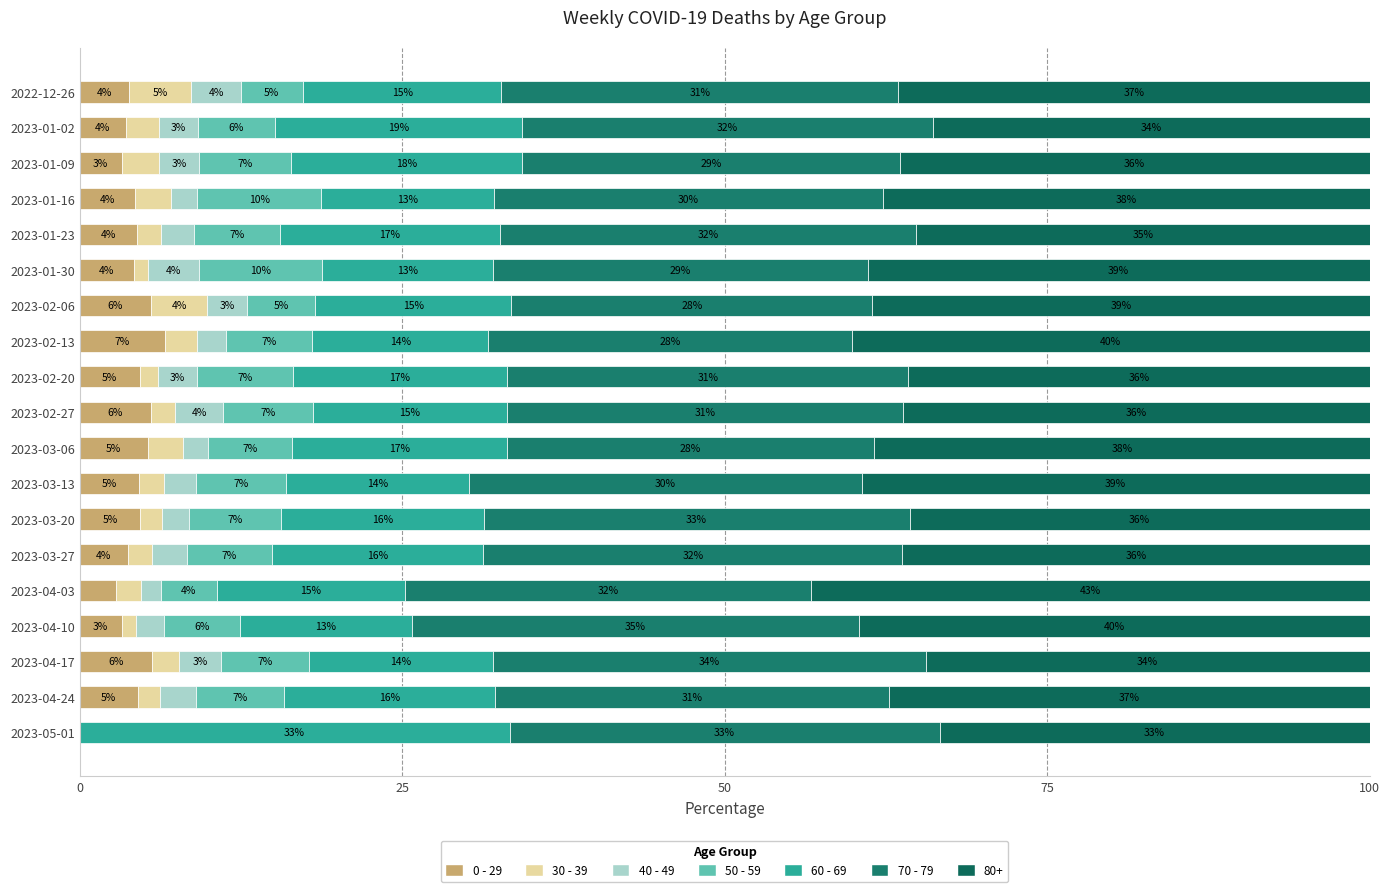

How many data points in 0 - 29 are above 4?

12